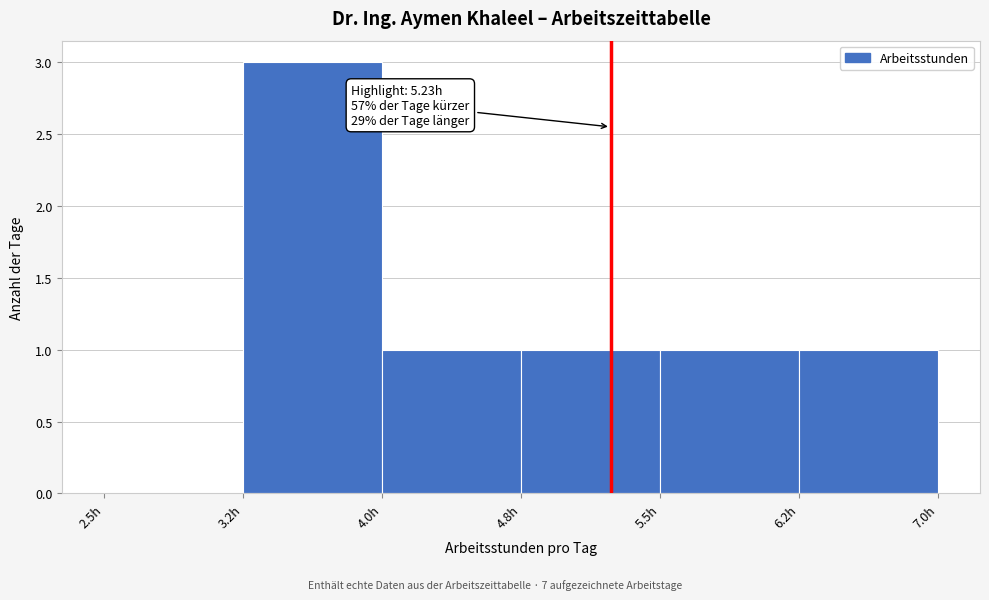

Reading left to right, what are all the values shown in this chart?

2.5h=0	3.2h=3	4.0h=1	4.8h=1	5.5h=1	6.2h=1